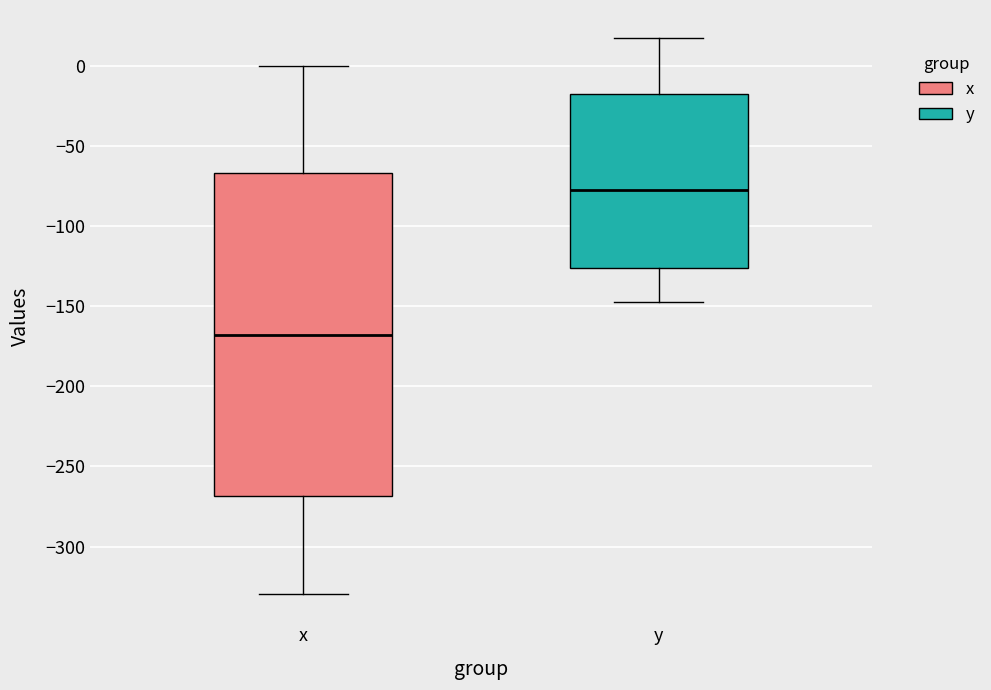

Reading left to right, read every box against the y-axis: the position of its median line, the range the box covers, and the ends of its whiskers. The values are not printed on the chart, so give them approximately, as read against the axis.

x: median -170, box -270 to -65, whiskers -330 to 0
y: median -75, box -125 to -20, whiskers -145 to 15